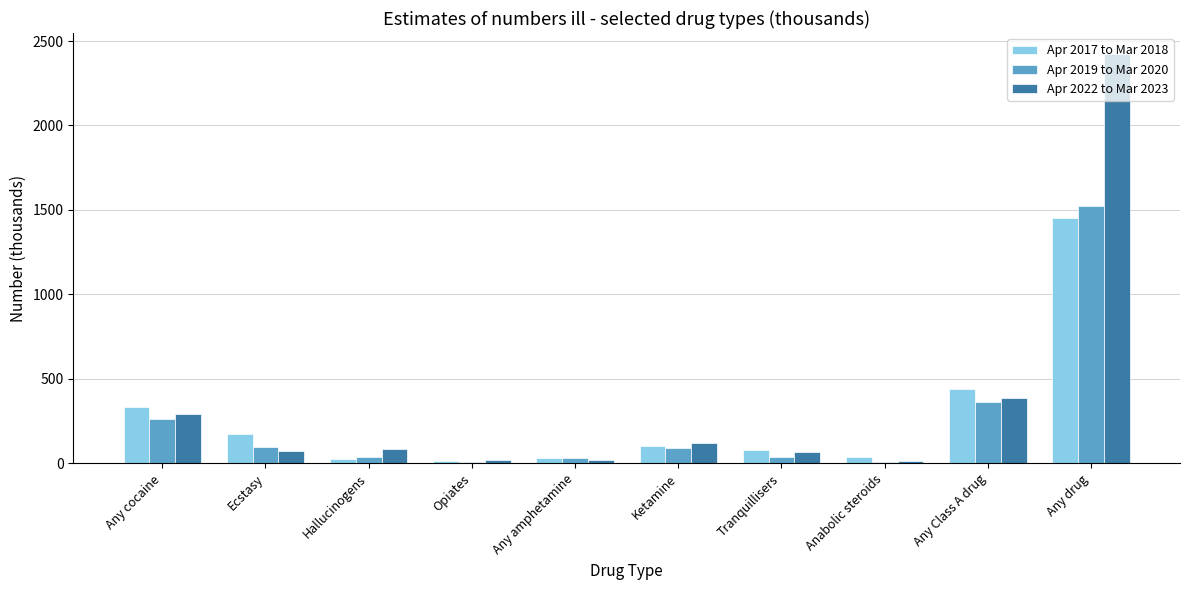

True or false: Apr 2022 to Mar 2023 has a value of 2426 at Any drug.

True